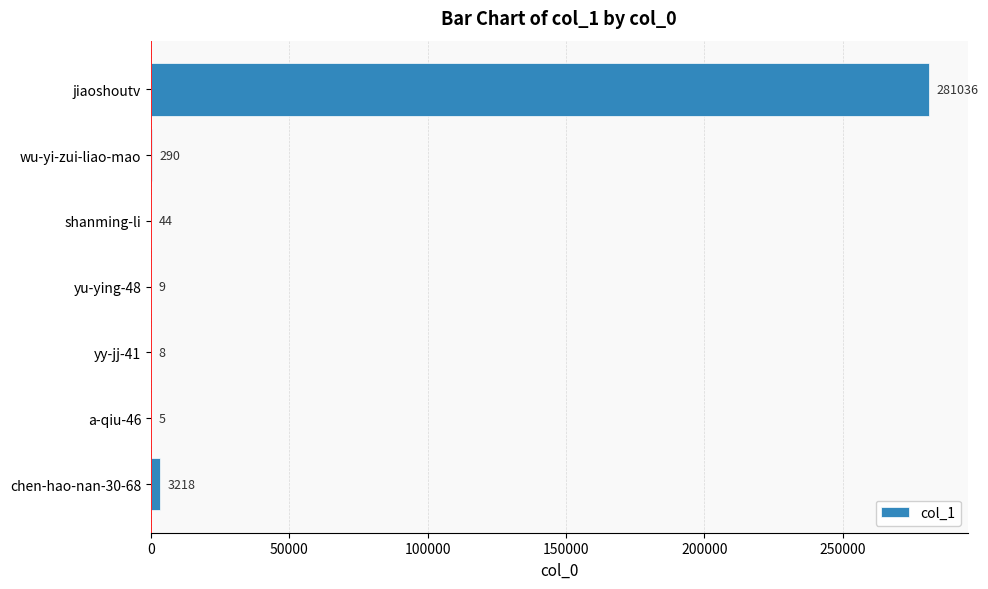

Is it true that the value at yy-jj-41 is 8?

True